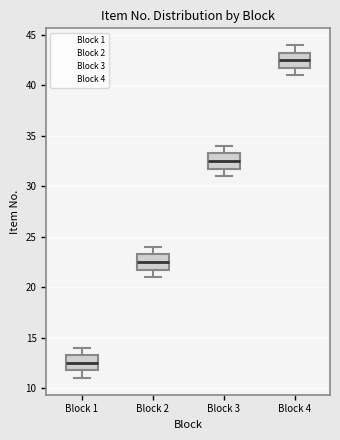

Which box's median line is the lowest?

Block 1